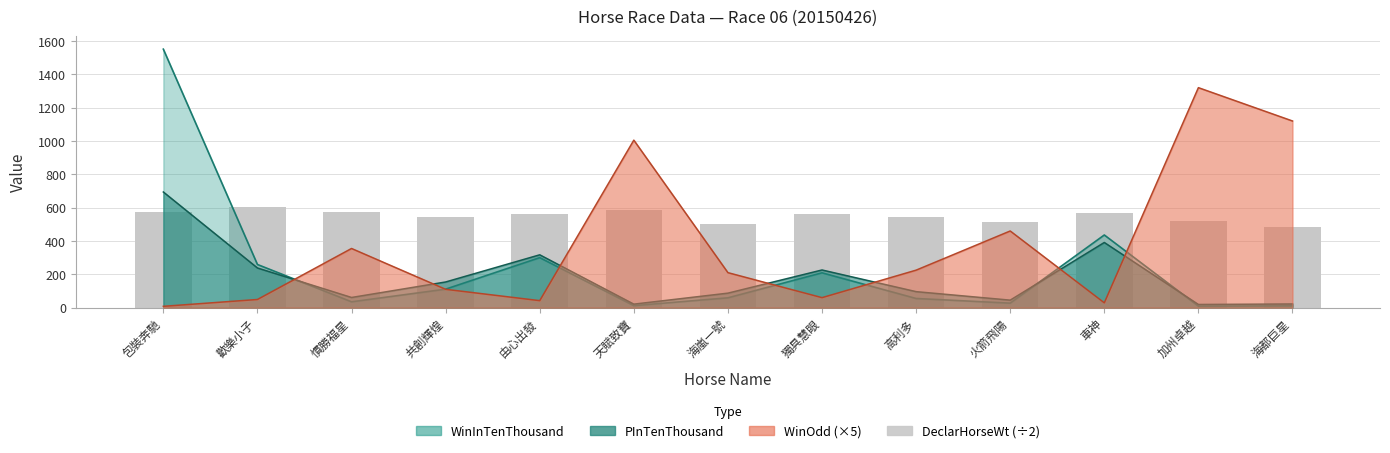

How many categories are shown in the chart?

13